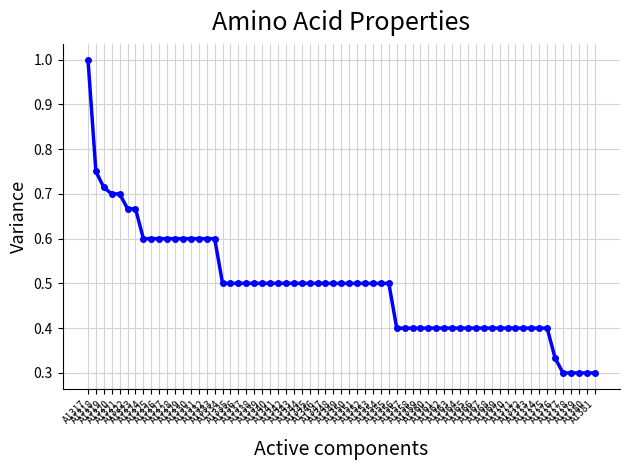

What is the sum of the values at A1321 and A1326?

1.3